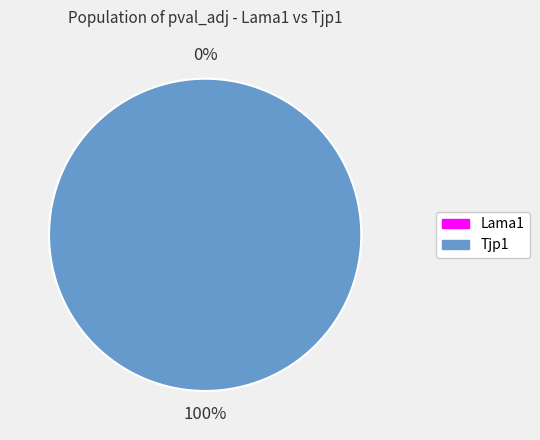

Combined, do Lama1 and Tjp1 account for over 50%?

Yes